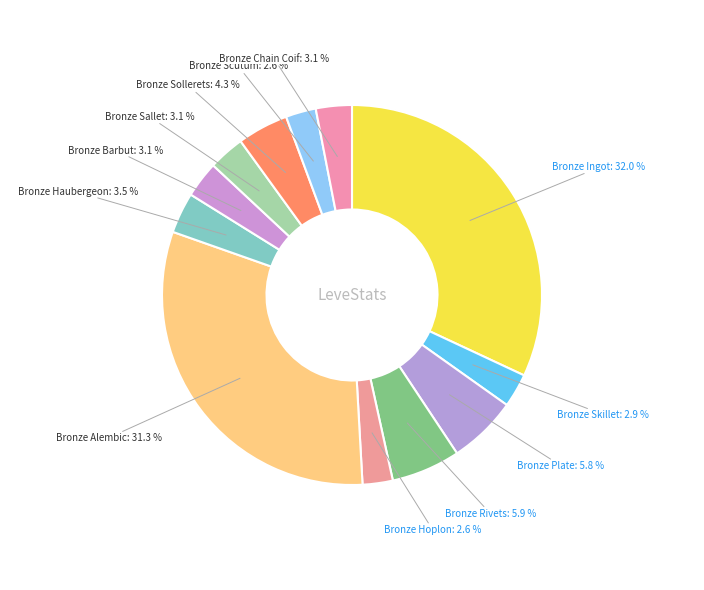

Is there a majority slice in this chart?

No